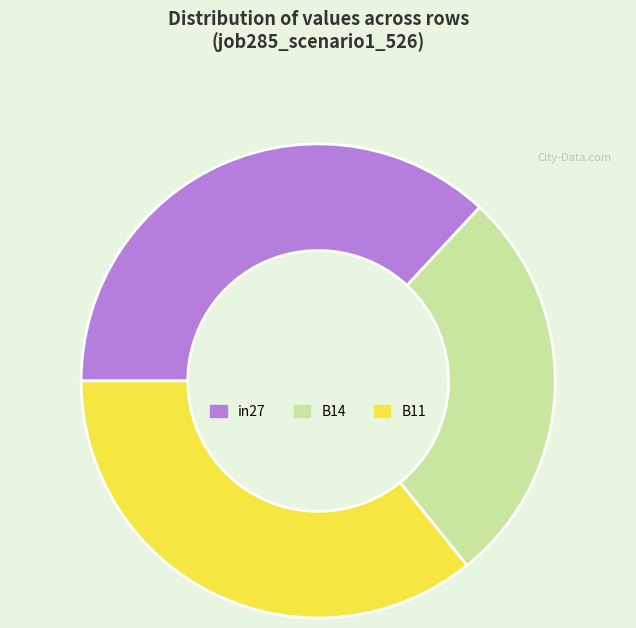

Which slice is the largest?

in27